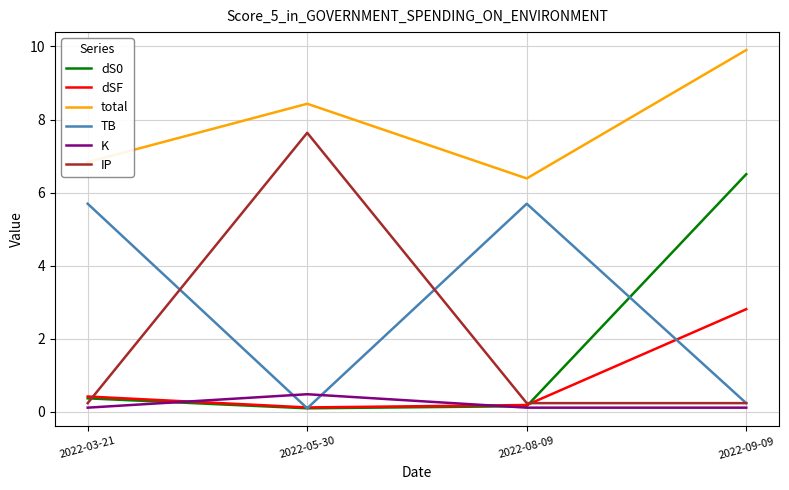

True or false: dSF has a value of 2.8 at 2022-09-09.

True